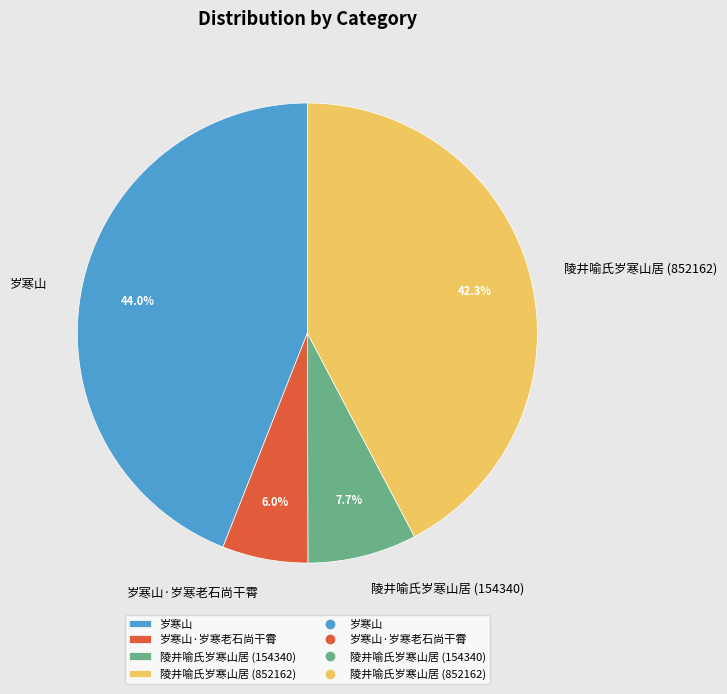

To the nearest percent, what percentage of the pie is 陵井喻氏岁寒山居 (852162)?

42%